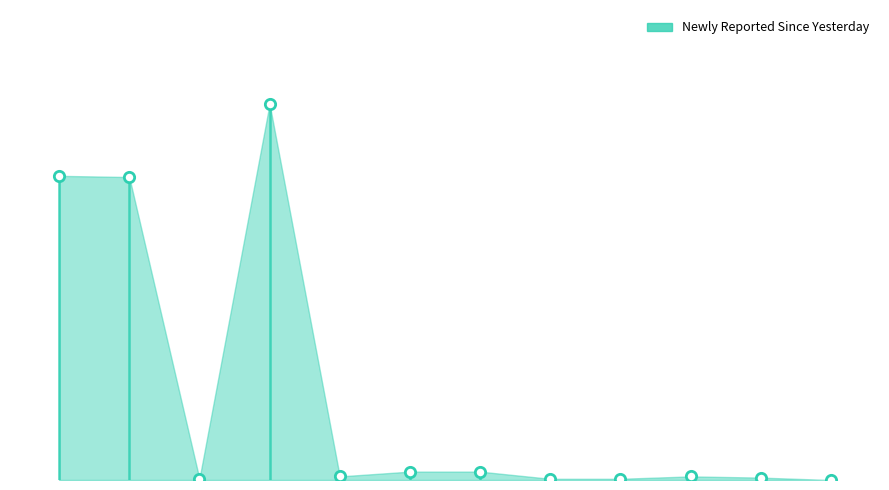

What is the ratio of the value at 8 to the value at 9?

2.3